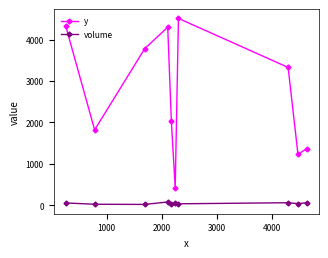

What is the minimum value for y?

415